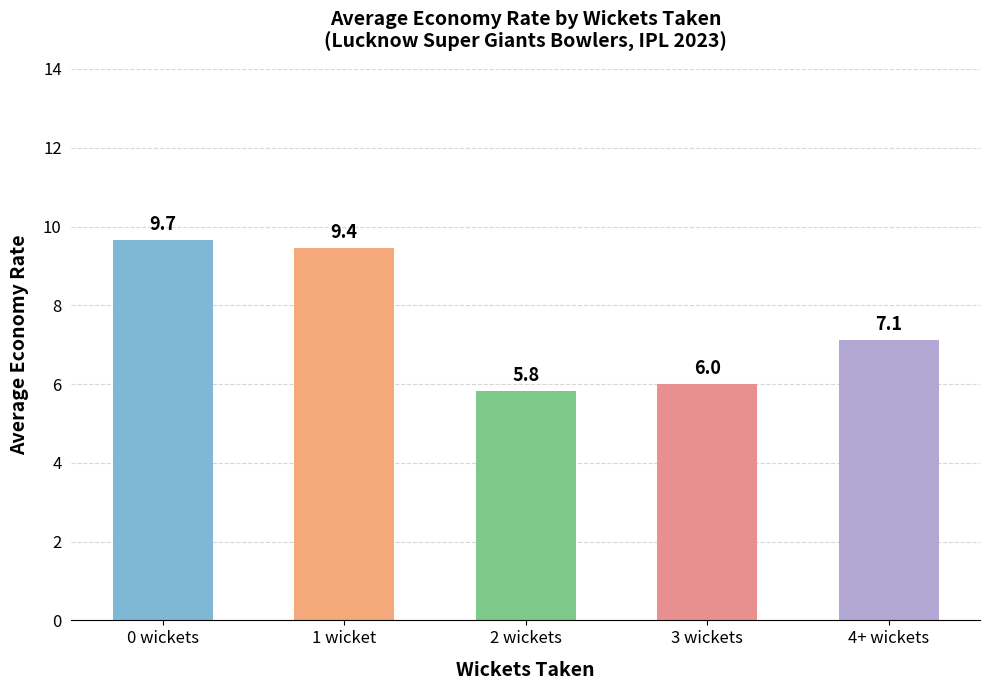

What is the minimum value shown in the chart?

5.8